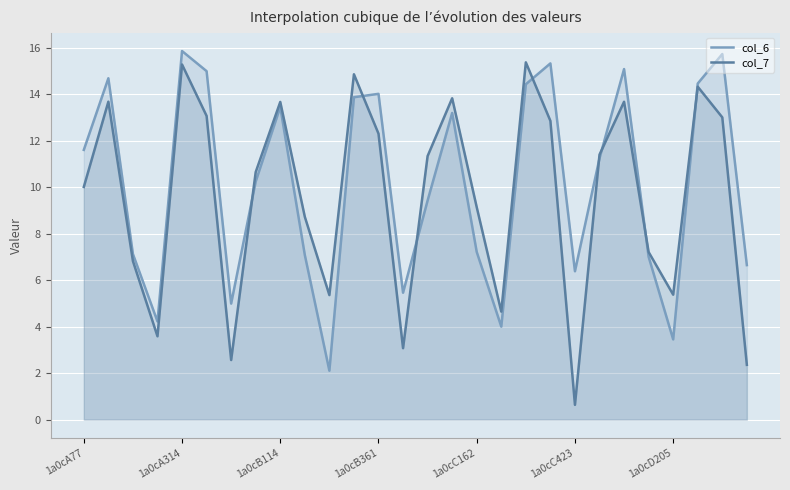

Between 1a0cA77 and 1a0cB361, which series saw the biggest shift?

col_6